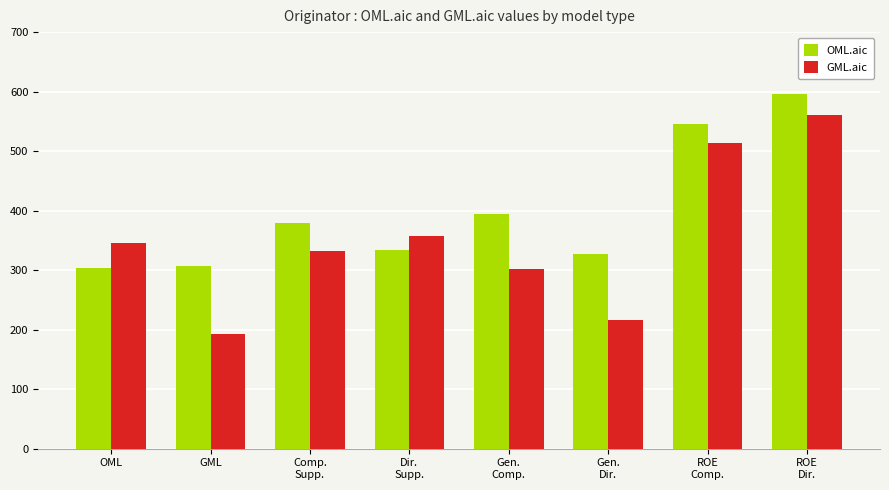

Rank the series by their average value, from highest to lowest.

OML.aic, GML.aic